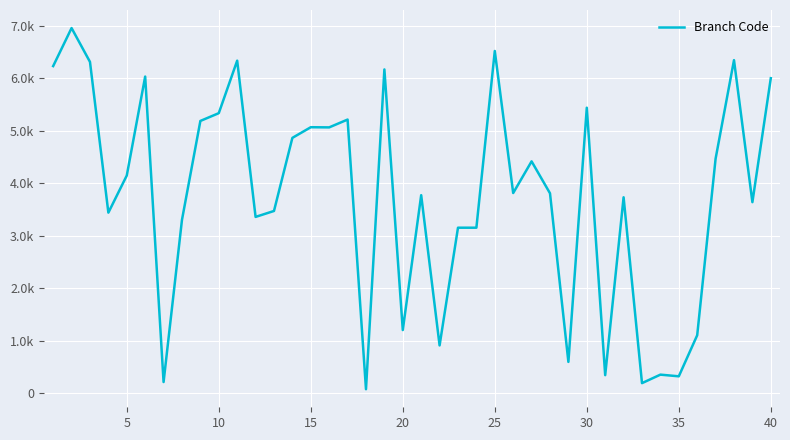

True or false: there are more than 2 points higher than both neighbors.

True